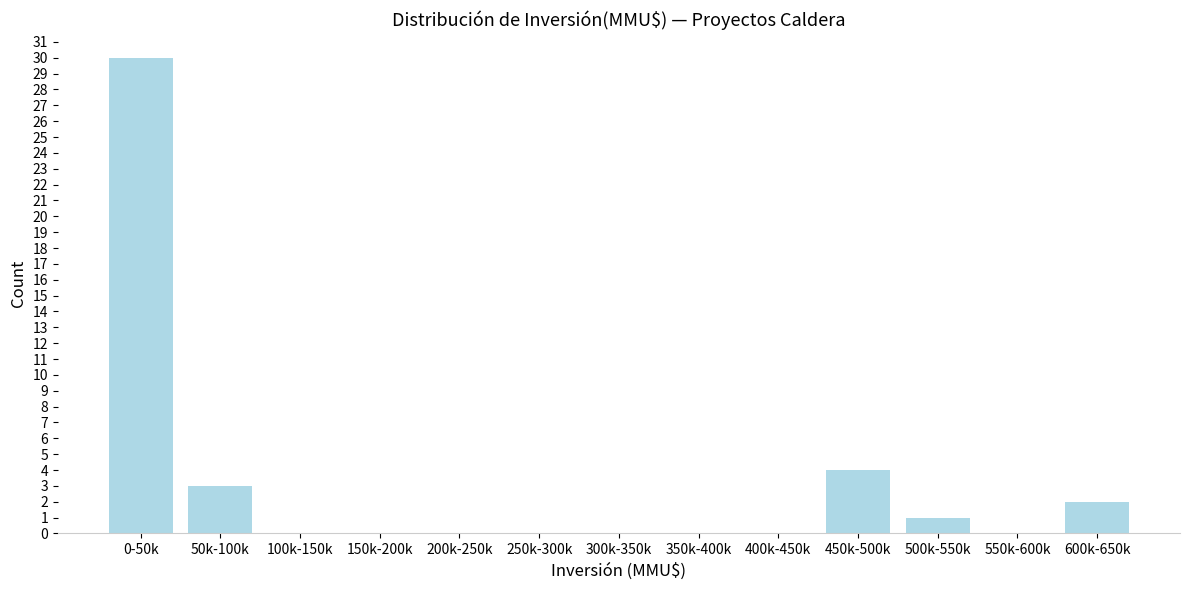

Reading left to right, transcribe all the data shown in this chart.

0-50k=30	50k-100k=3	100k-150k=0	150k-200k=0	200k-250k=0	250k-300k=0	300k-350k=0	350k-400k=0	400k-450k=0	450k-500k=4	500k-550k=1	550k-600k=0	600k-650k=2